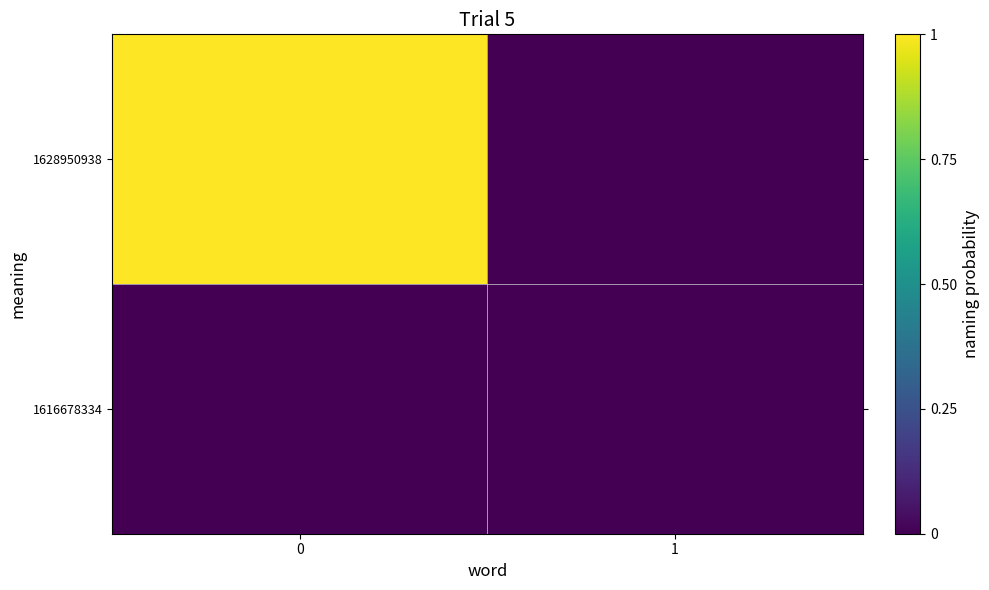

Reading left to right, list all the values displayed in this chart.

1616678334: 0=0	1=0
1628950938: 0=1	1=0